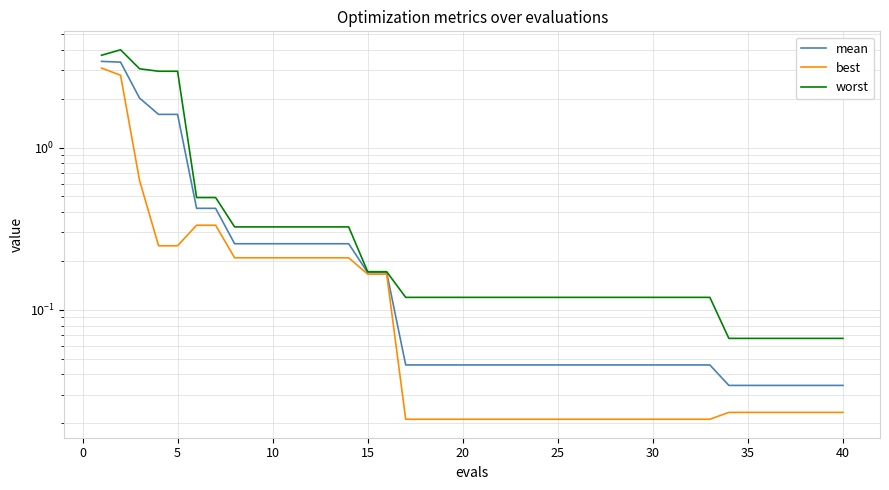

Is the value of mean at 26 greater than the value of worst at 21?

No